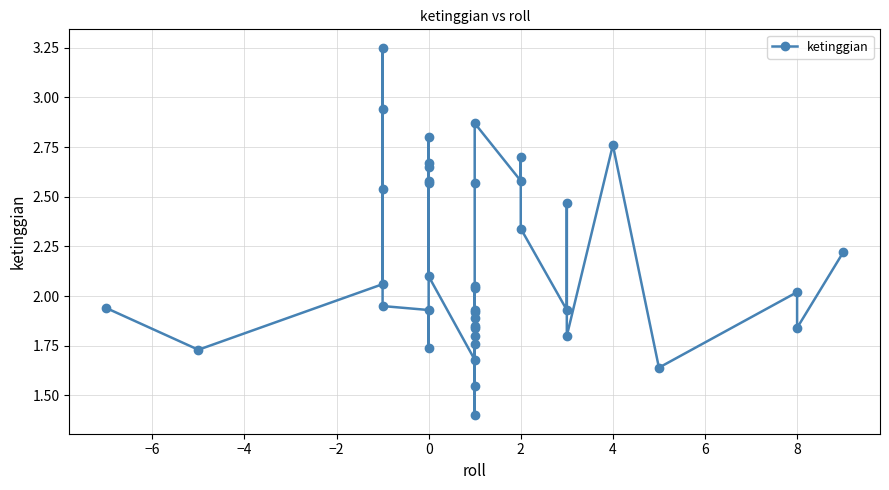

Is this an area chart (filled region under the line)?

No